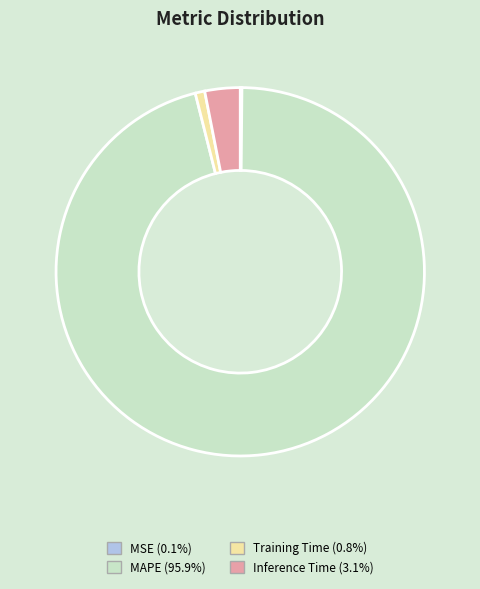

True or false: MAPE accounts for 87% of the total.

False